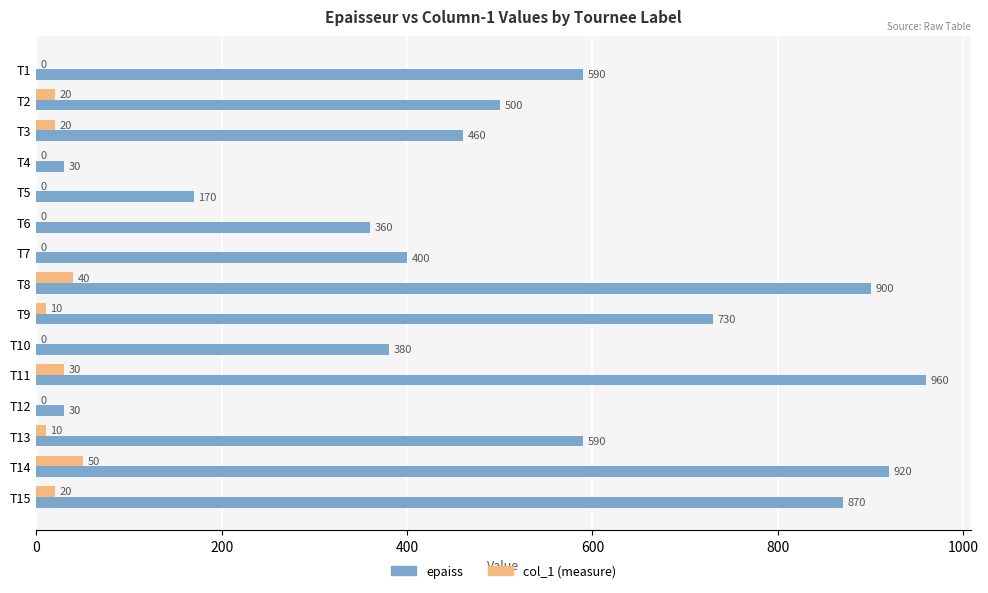

At which category is the sum across all series the highest?

T11